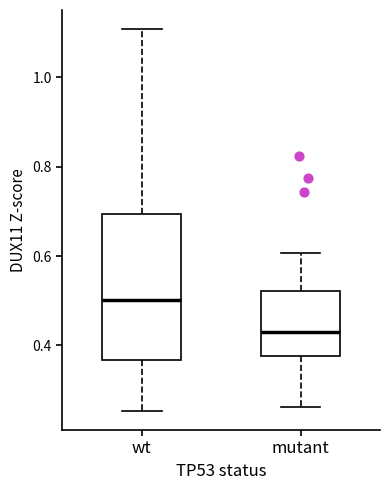

Which box's median line is the highest?

wt